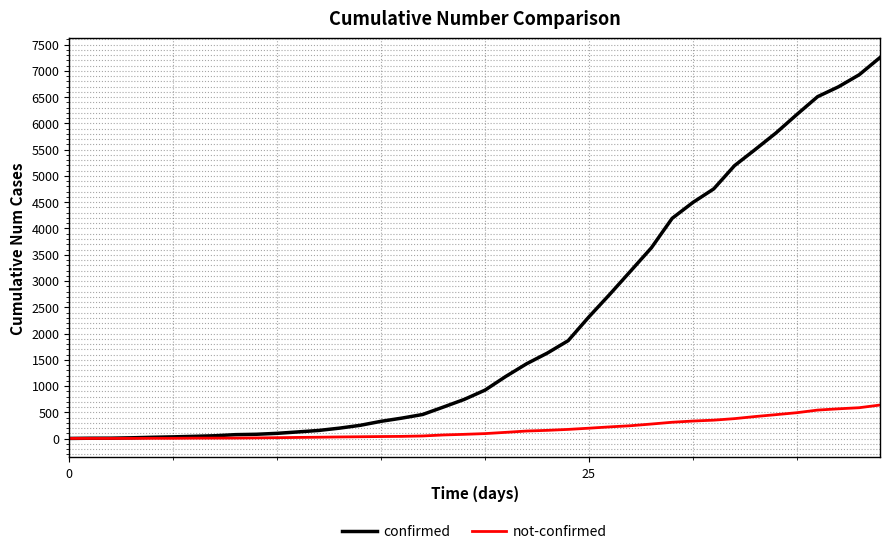

Rank the series by their average value, from lowest to highest.

not-confirmed, confirmed